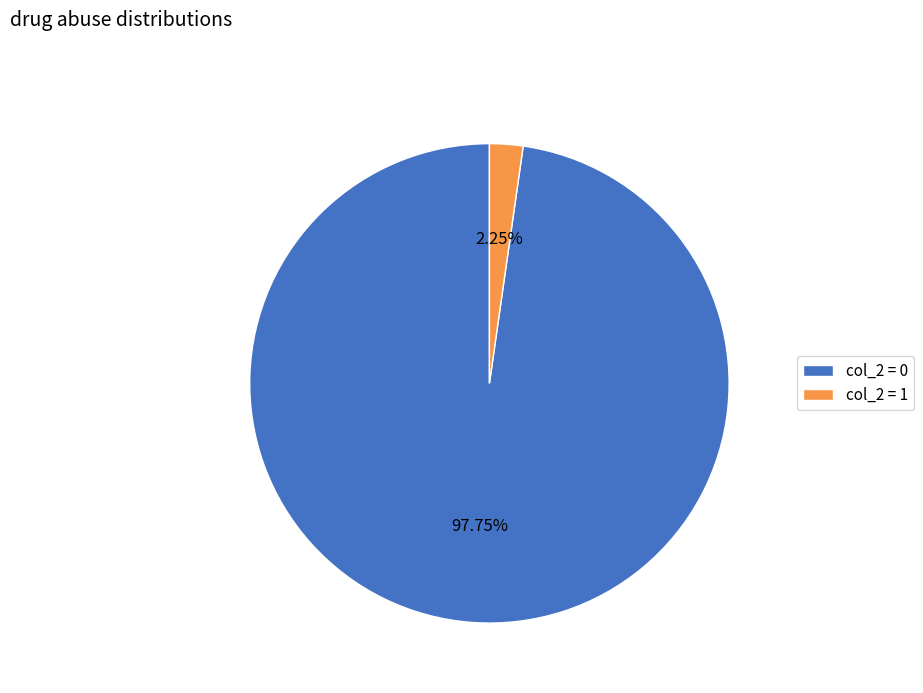

Which category has the biggest portion of the pie?

col_2 = 0